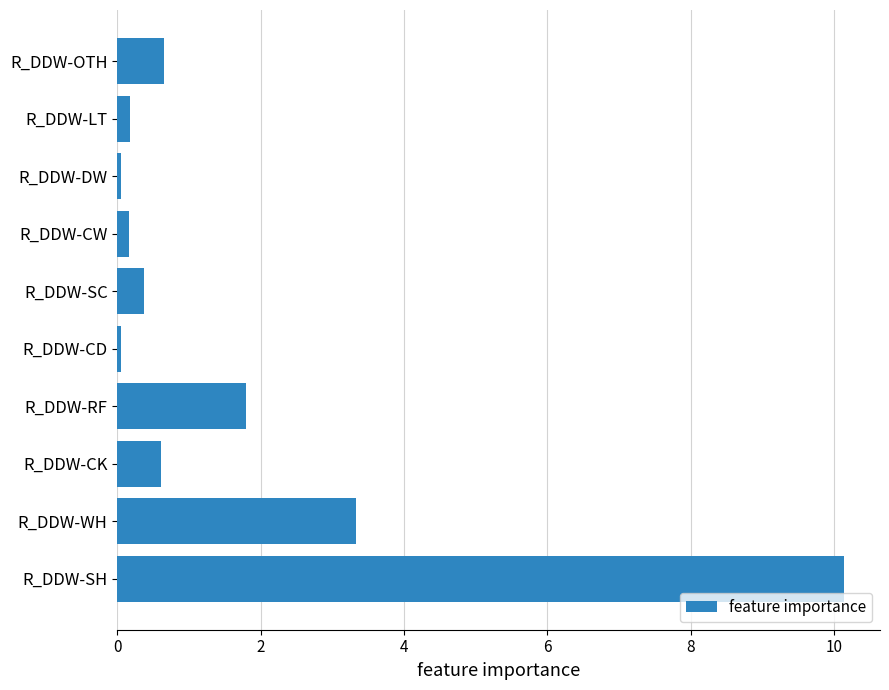

How many bars are there in total?

10